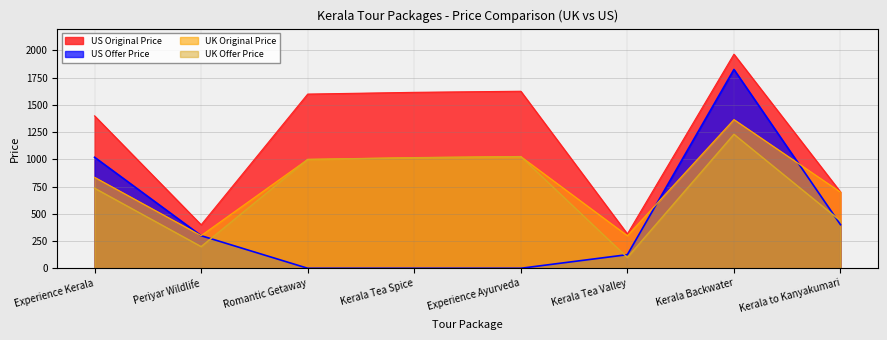

What is the sum of all UK Original Price values?

6537